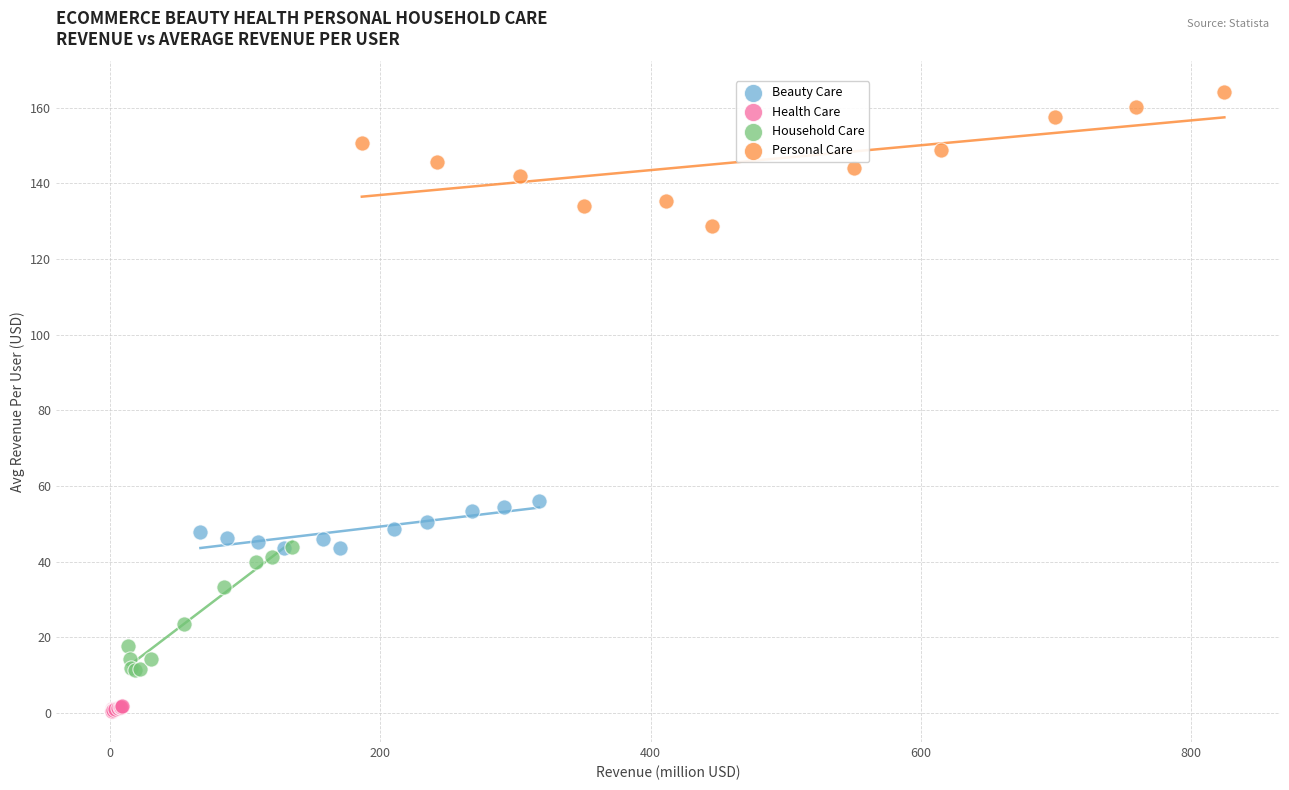

Which series contains the lowest Y value?

Health Care